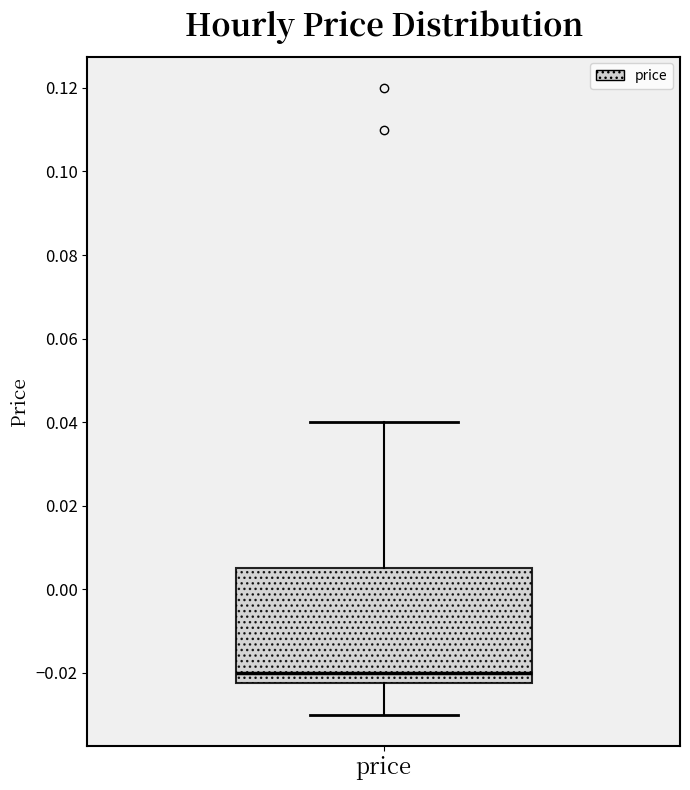

Read this box plot against the y-axis: the position of the median line, the range covered by the box, and the ends of both whiskers. The values are not printed on the chart, so give them approximately, as read against the axis.

median -0.020, box -0.022 to 0.006, whiskers -0.030 to 0.040